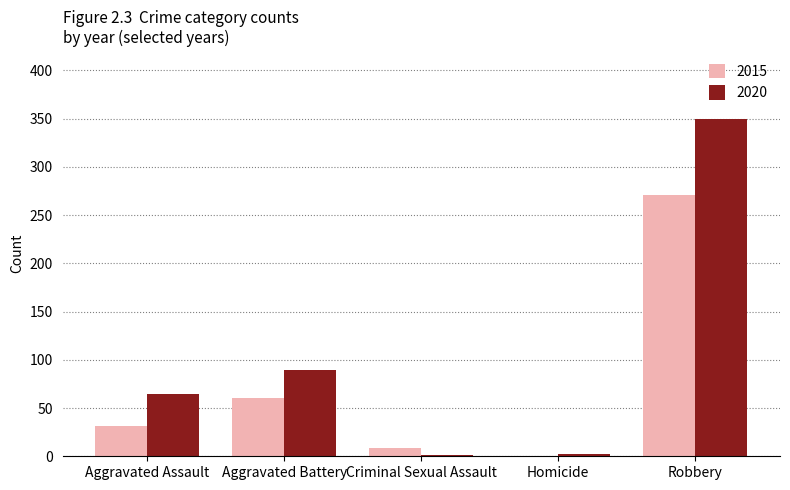

Which series has the widest spread of values?

2020